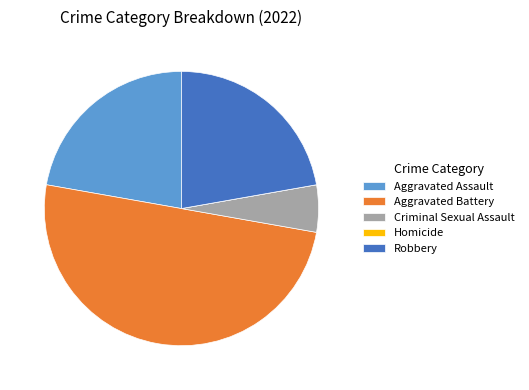

Which has a higher value, Aggravated Battery or Criminal Sexual Assault?

Aggravated Battery